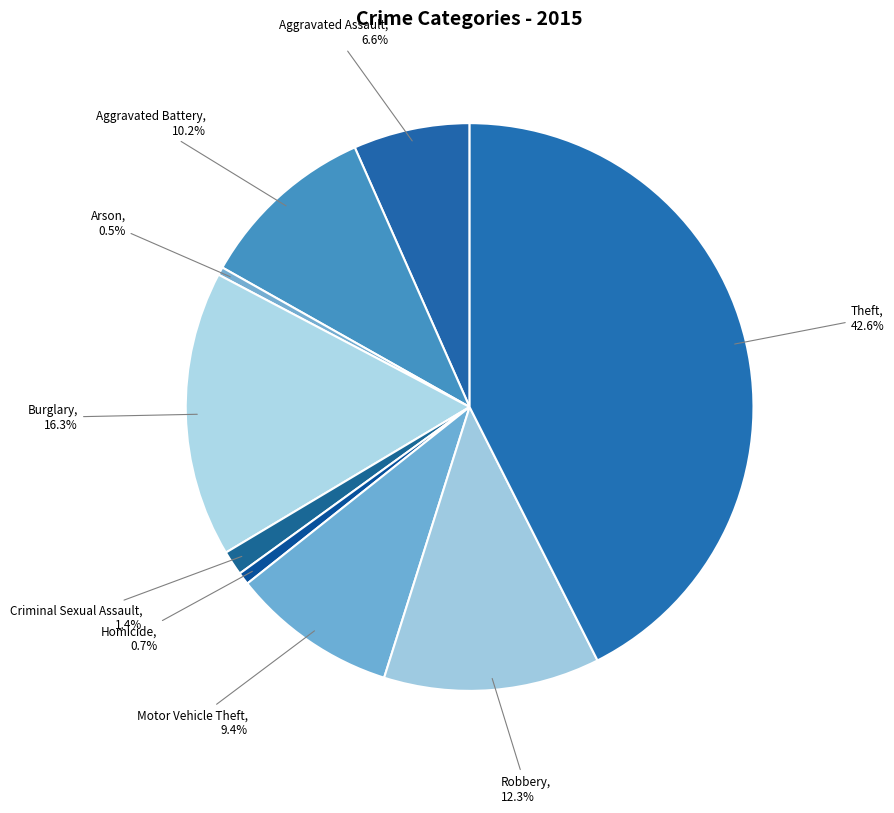

Which category has the smallest portion of the pie?

Arson